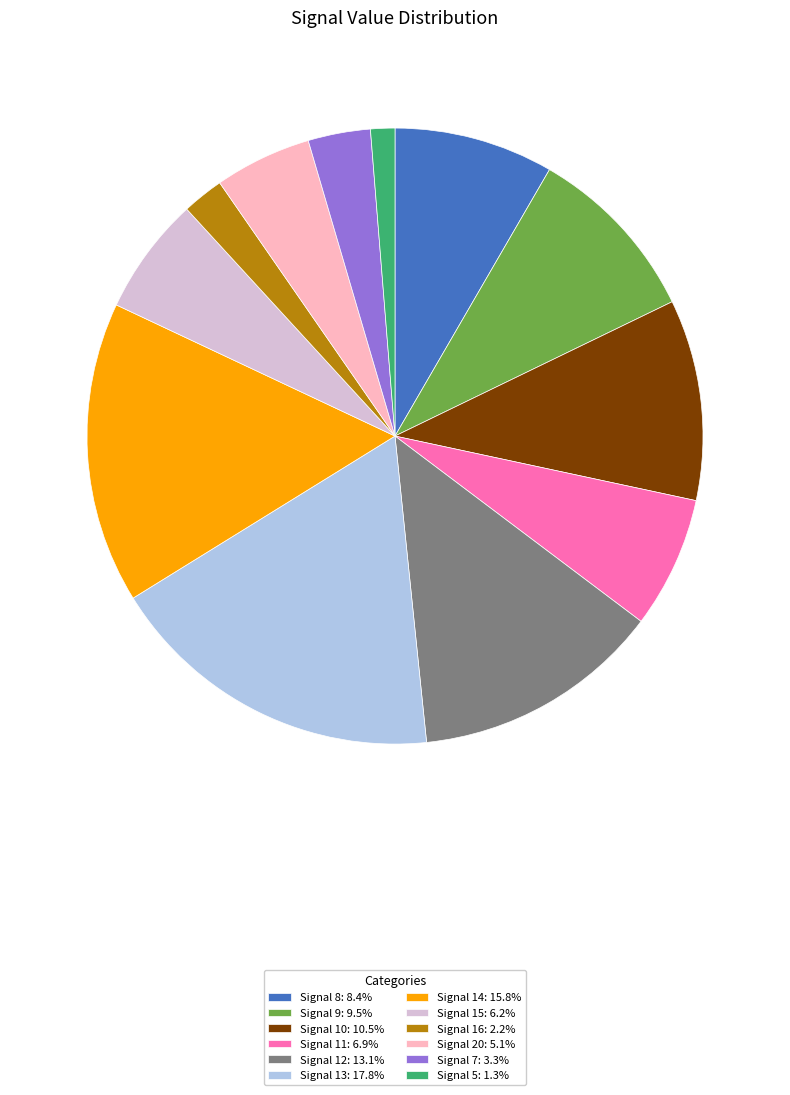

Is there any slice that represents more than half of the pie?

No